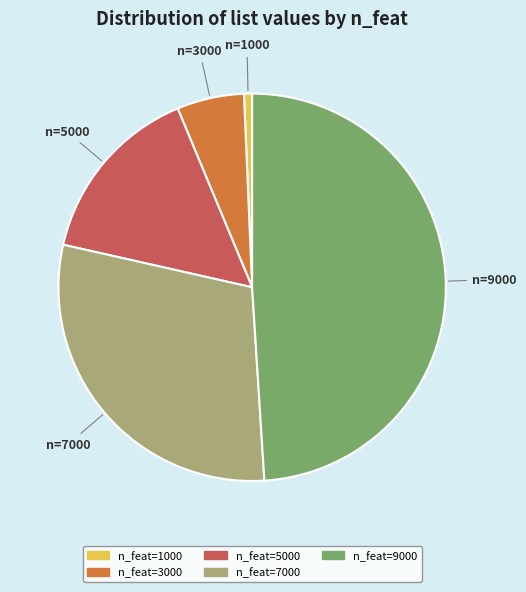

Is there any slice that represents more than half of the pie?

No